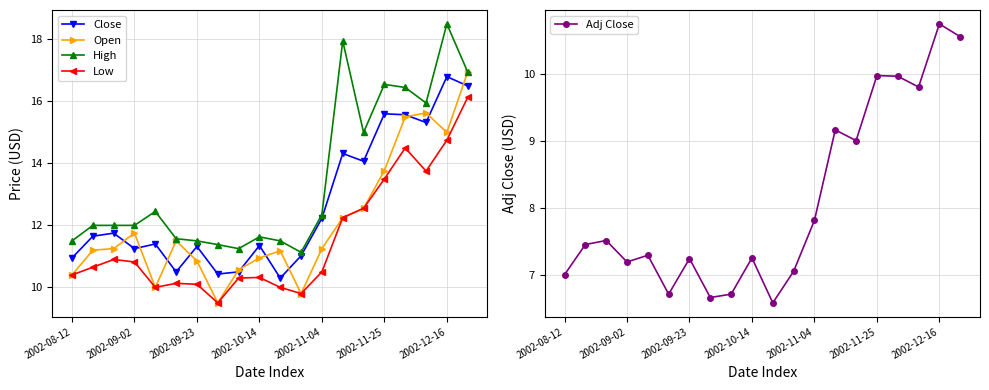

What is the minimum value shown in the chart?

6.6